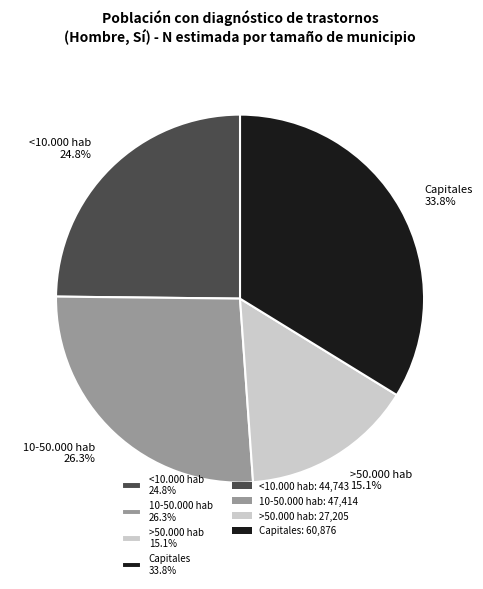

Is it true that 10-50.000 hab is 26% of the pie?

True